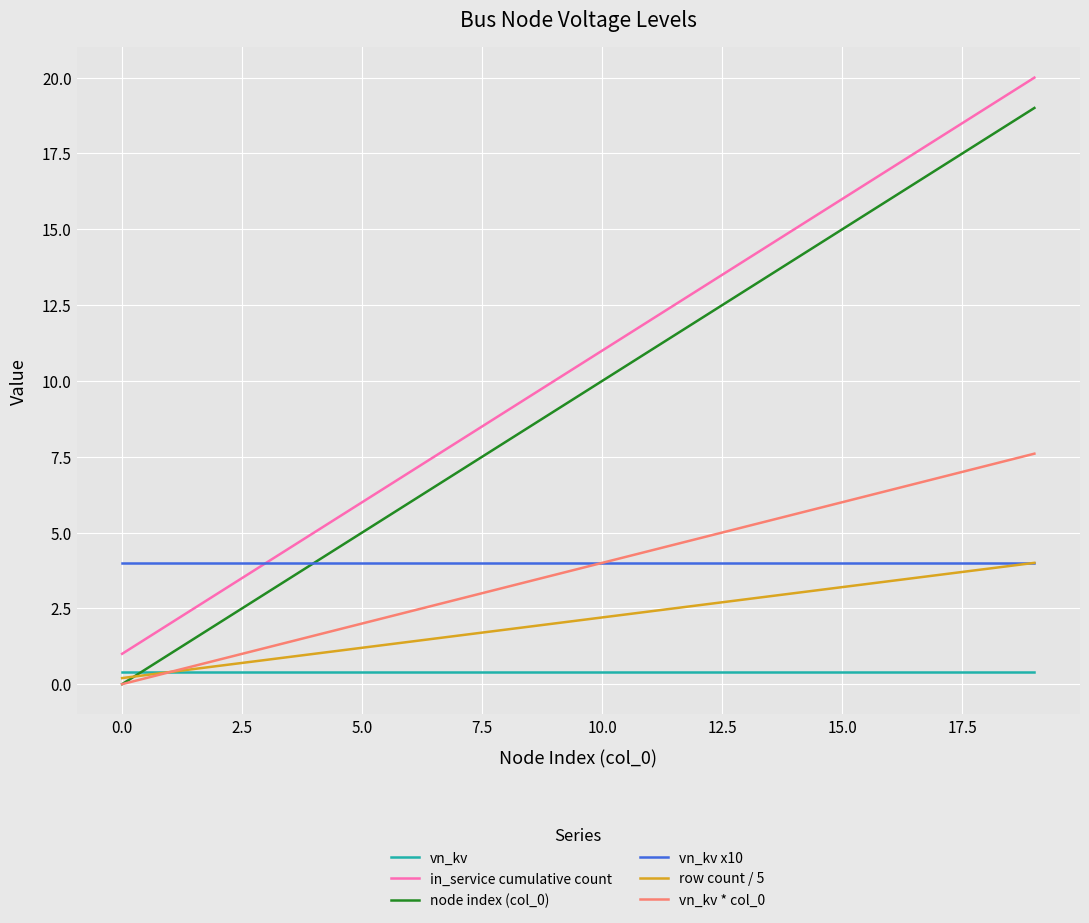

True or false: in_service cumulative count and vn_kv intersect in this chart.

False